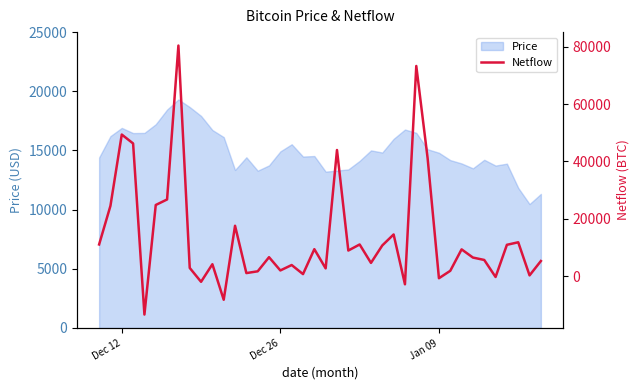

The chart shows a value of -12527.3 at 11. True or false?

False